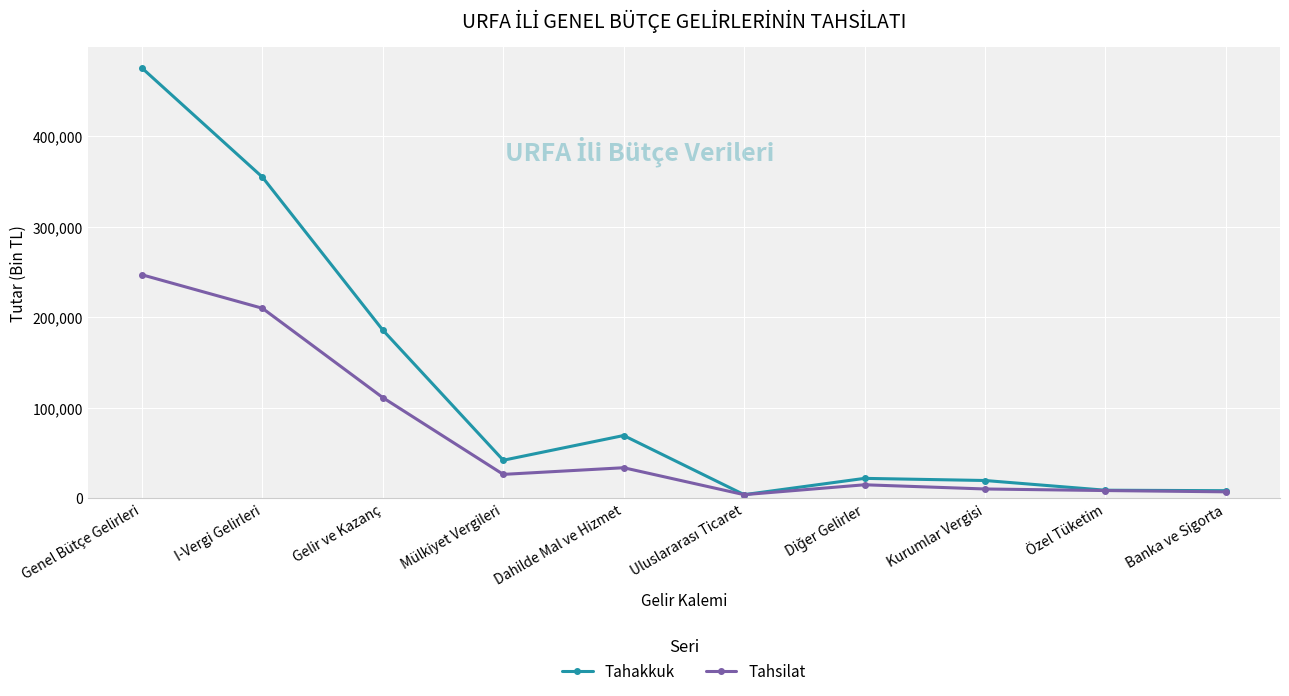

True or false: Tahakkuk has a value of 110264 at Genel Bütçe Gelirleri.

False